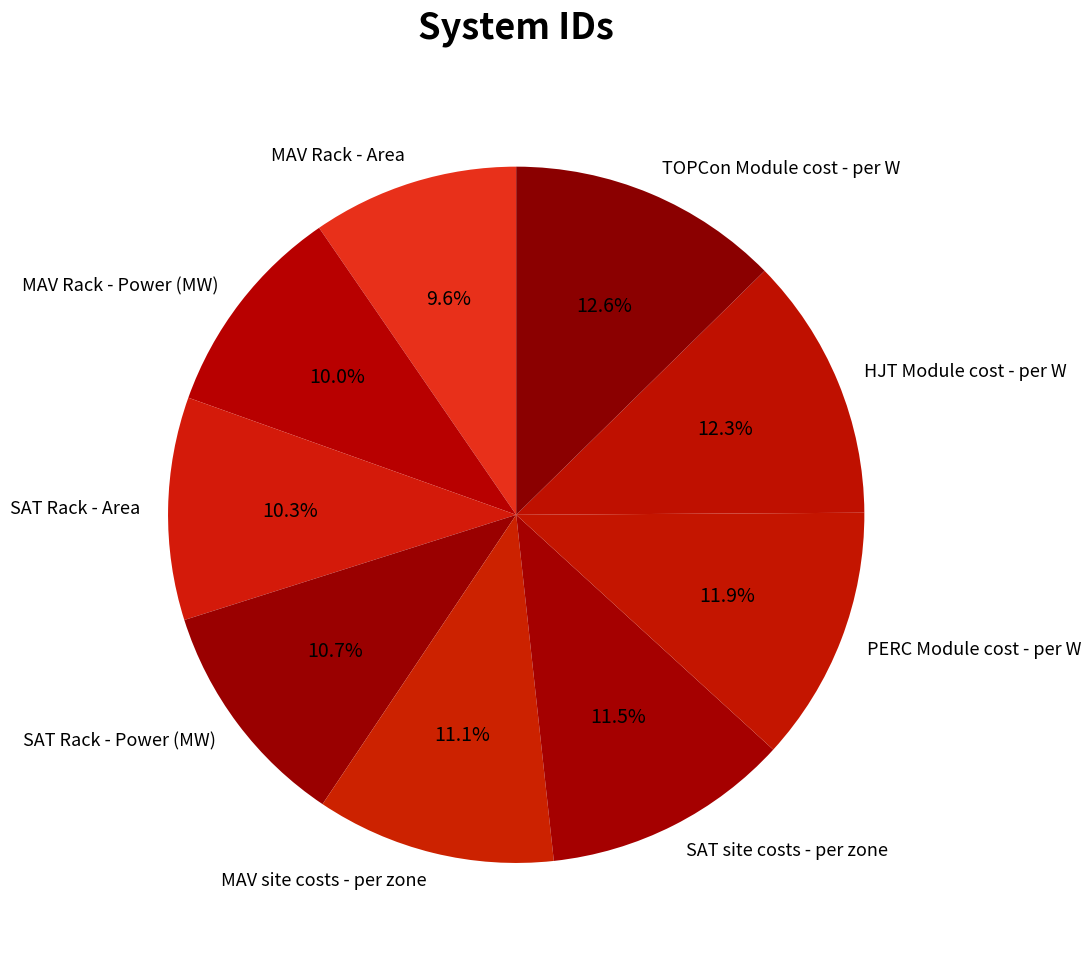

To the nearest percent, what is the average slice percentage?

11%